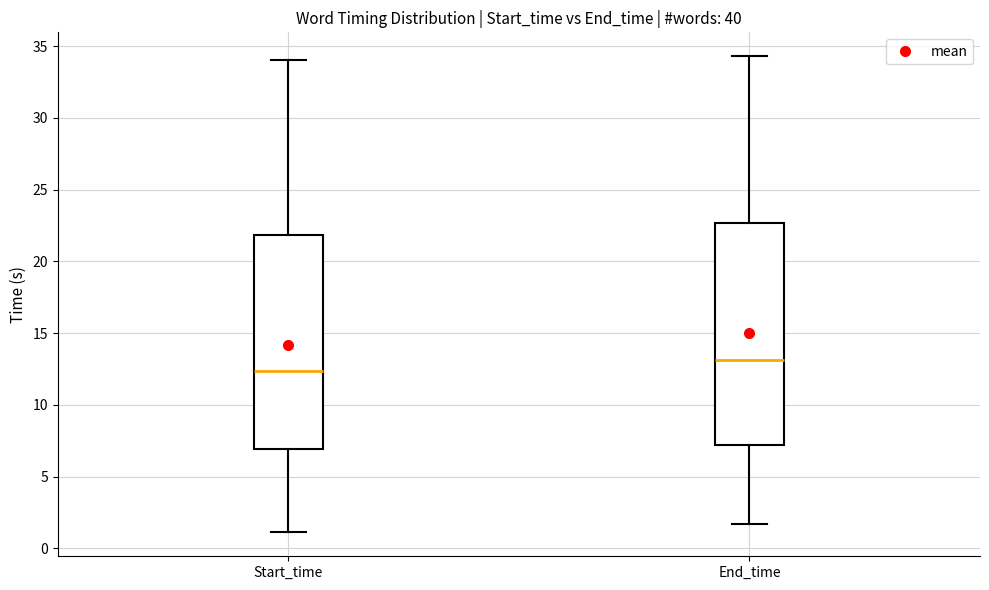

Reading left to right, transcribe this box plot: for each box, give where its median line is, the range the box spans, and where its two whiskers end, as read against the y-axis. The values are not printed on the chart, so give them approximately, as read against the axis.

Start_time: median 12.5, box 7.0 to 22.0, whiskers 1.0 to 34.0
End_time: median 13.0, box 7.0 to 22.5, whiskers 1.5 to 34.5